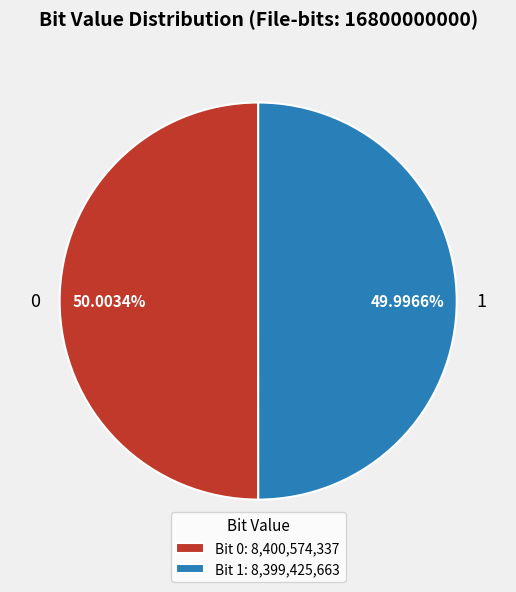

Approximately how many times larger is the value at 0 compared to 1?

1.0